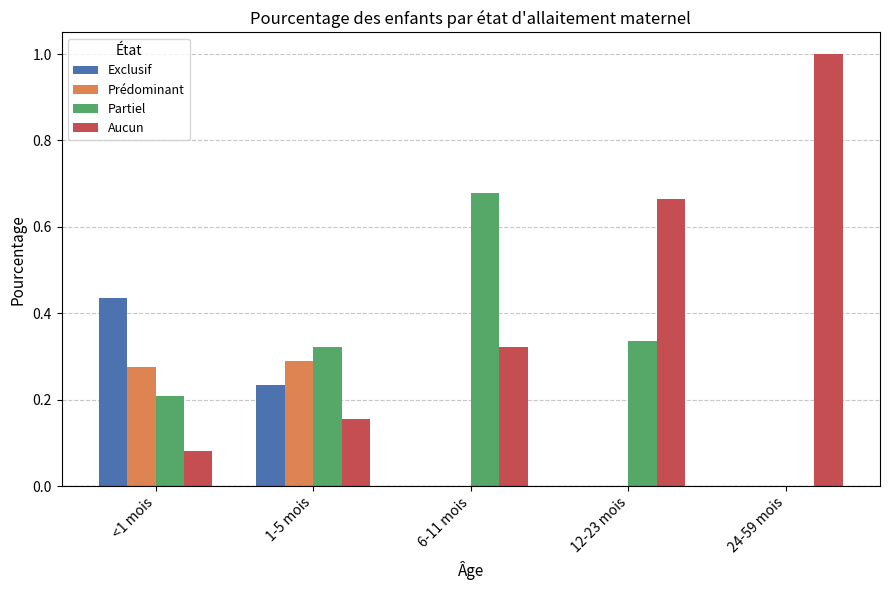

What is the sum of all Aucun values?

2.2